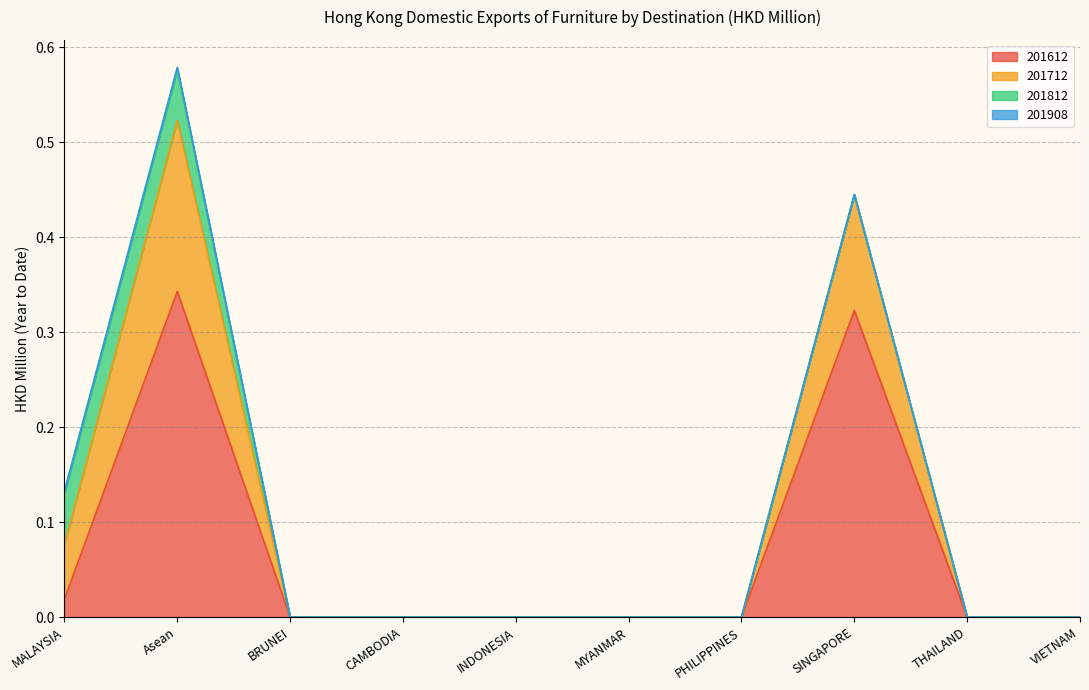

Rank the categories by 201612 value from highest to lowest.

Asean, SINGAPORE, MALAYSIA, BRUNEI, CAMBODIA, INDONESIA, MYANMAR, PHILIPPINES, THAILAND, VIETNAM